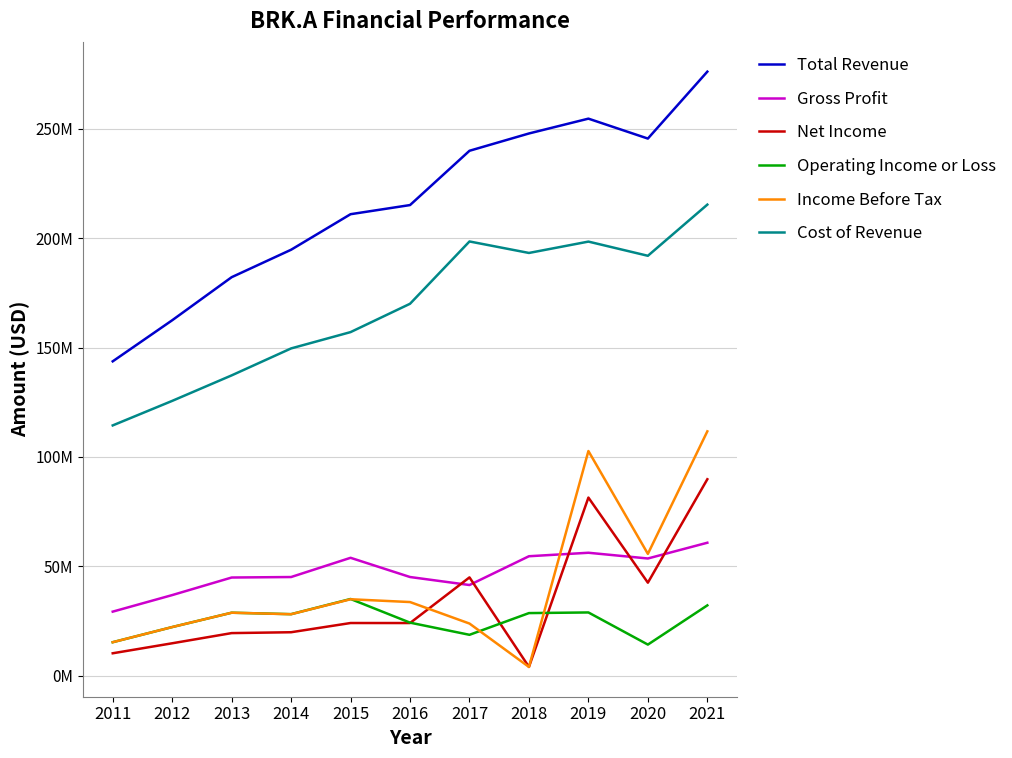

True or false: Cost of Revenue has more than 1 interior local peaks.

True